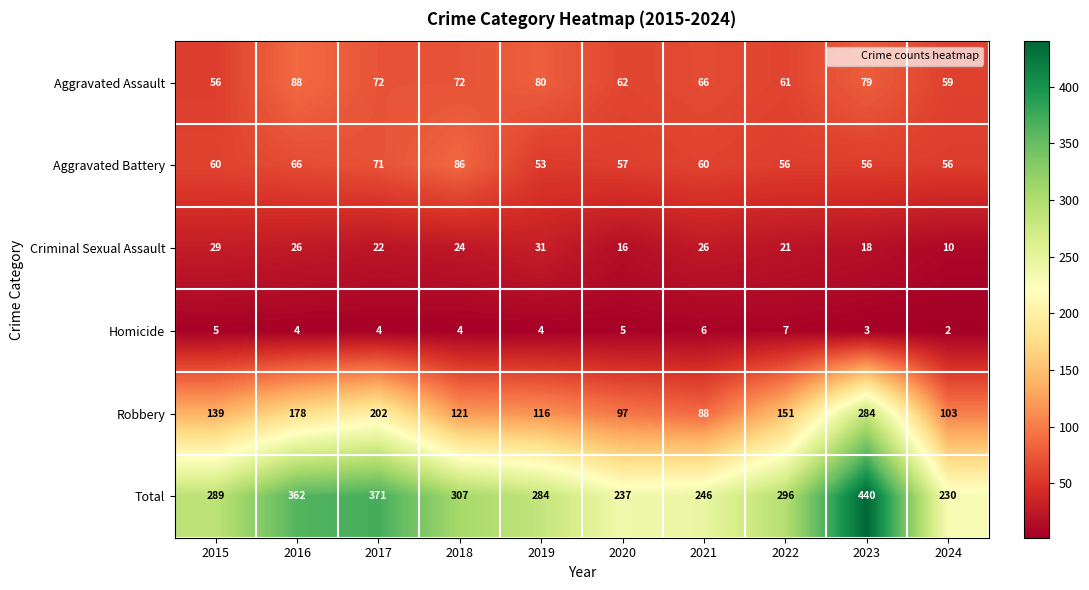

Read the Robbery value at 2018, to the nearest 5.

120